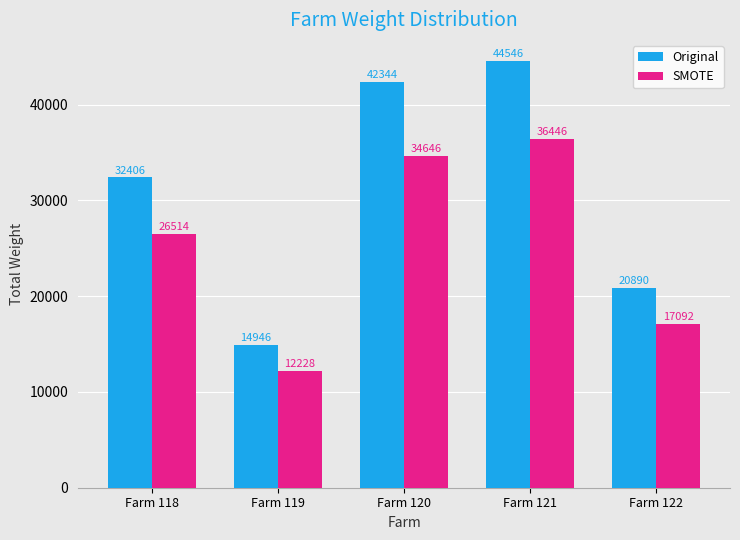

What is the smallest value displayed?

12228.3